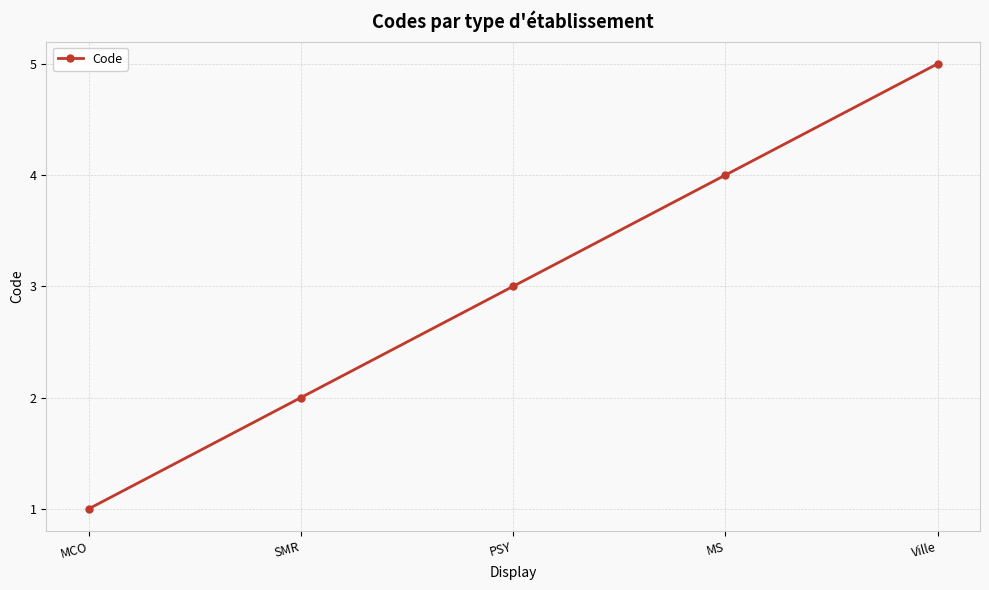

List the labels in order of value, smallest first.

MCO, SMR, PSY, MS, Ville